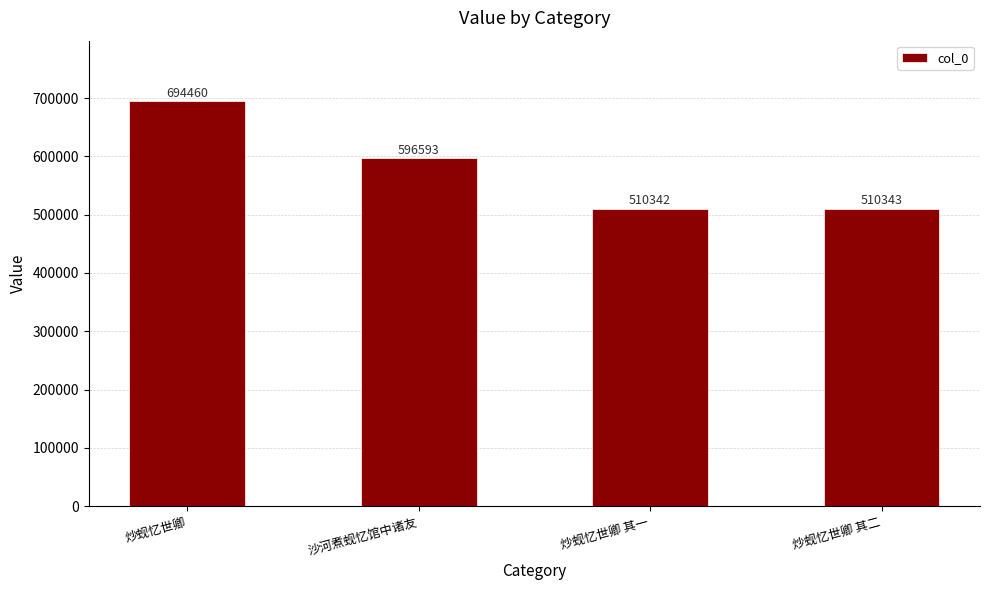

Reading left to right, what are all the values shown in this chart?

694460	596593	510342	510343